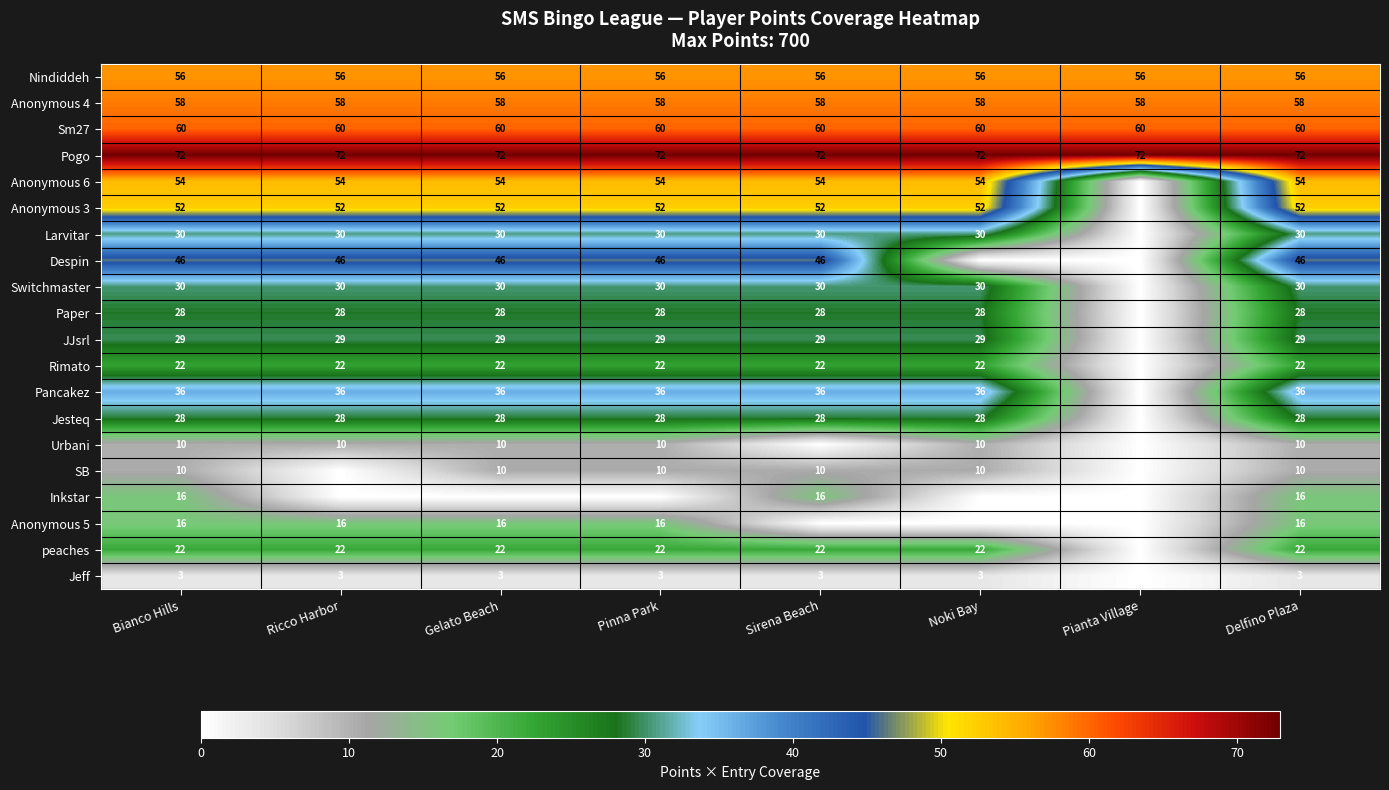

The value of Rimato at Delfino Plaza is 22. True or false?

True